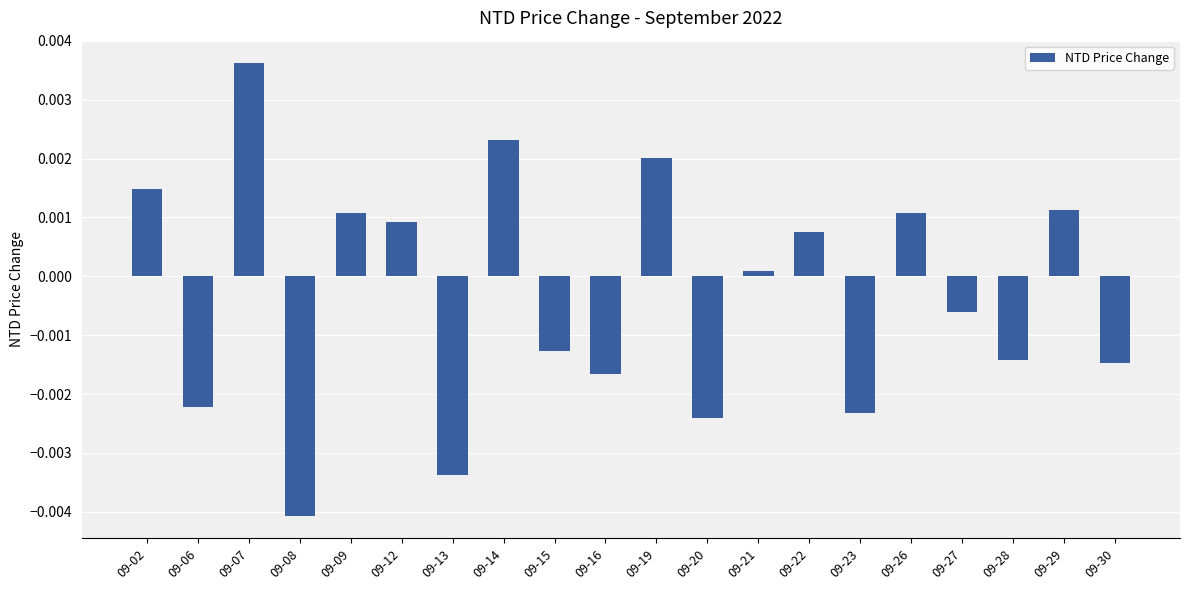

Where does the data first go above 0?

09-02